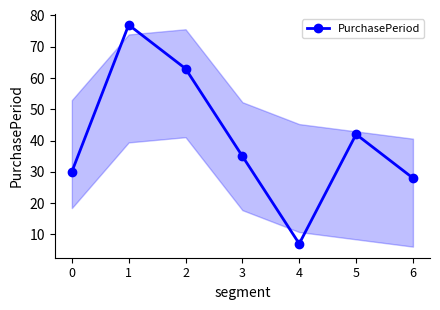

What is the difference between the values at 1 and 3?

42